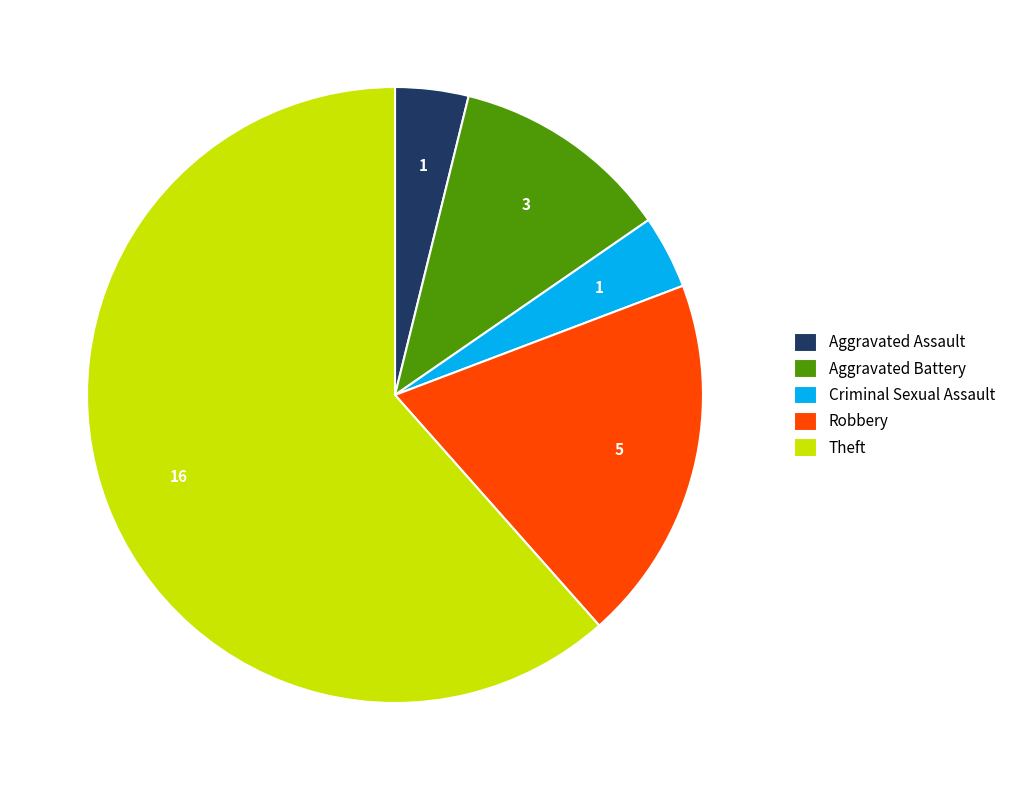

What is the majority slice?

Theft